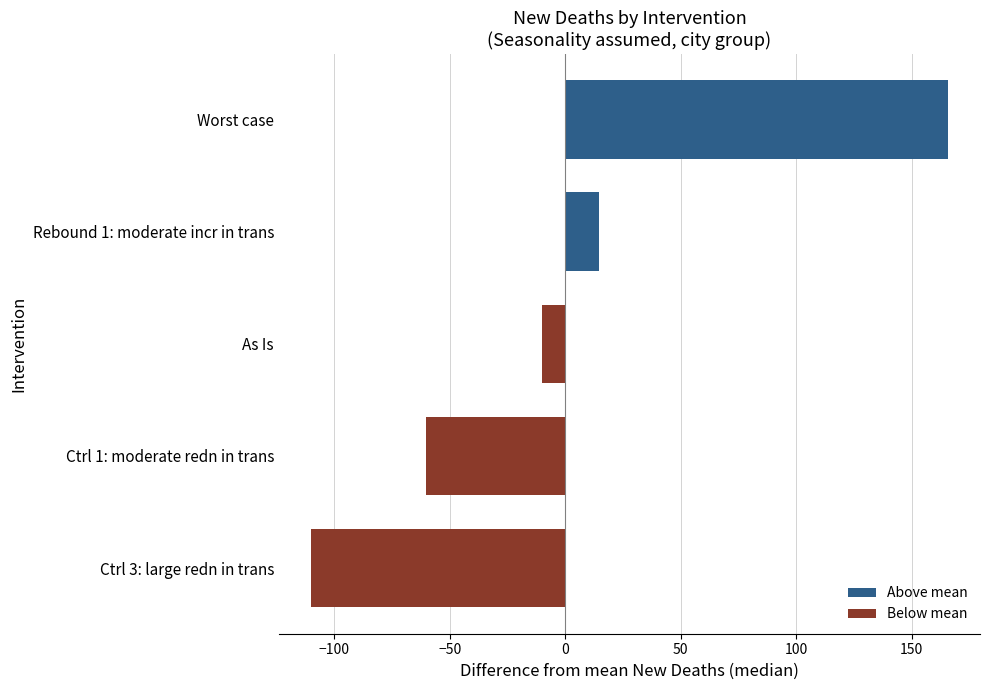

List the labels in order of value, largest first.

Worst case, Rebound 1: moderate incr in trans, As Is, Ctrl 1: moderate redn in trans, Ctrl 3: large redn in trans